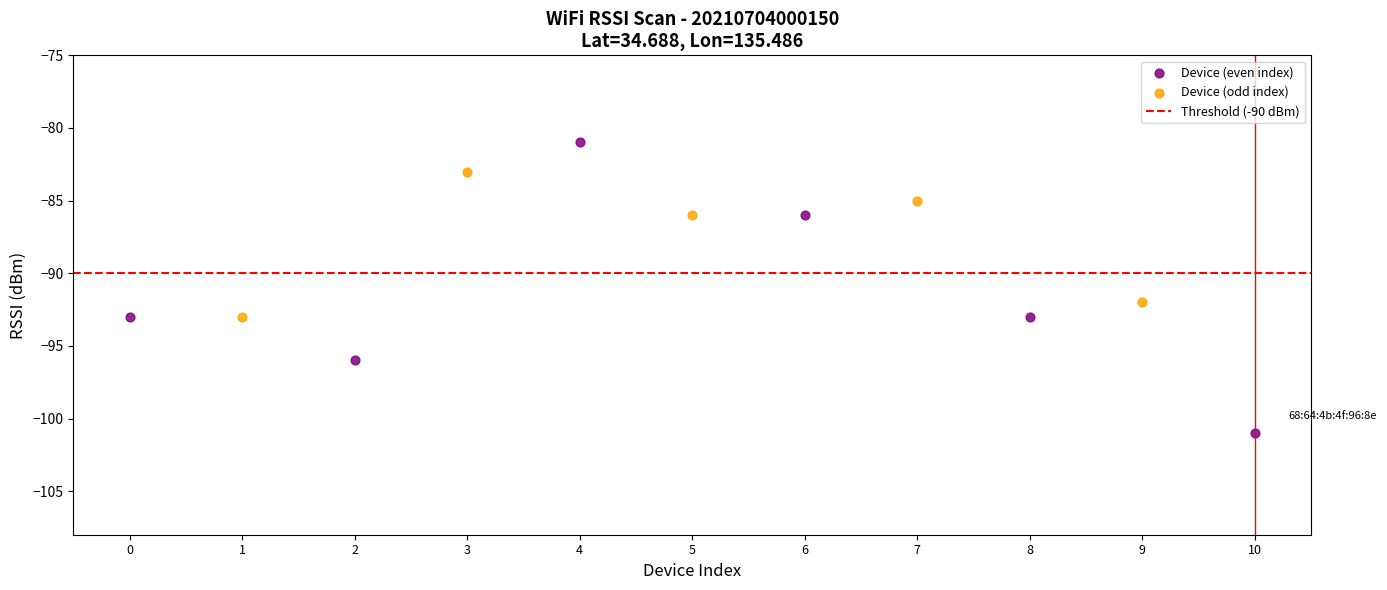

Which series reaches the minimum Y coordinate?

Device (even index)